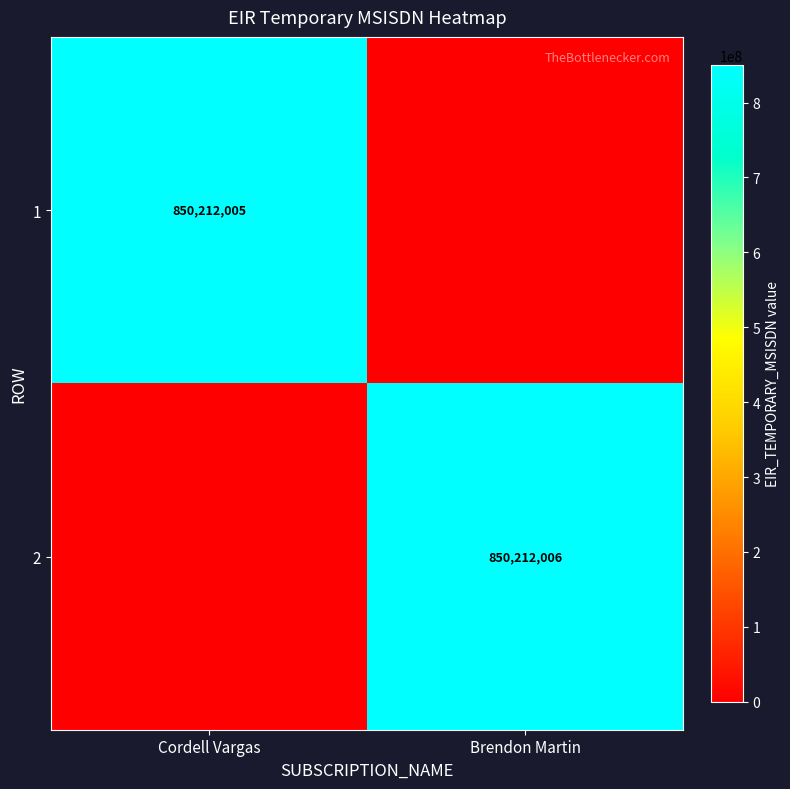

The value of 1 at Cordell Vargas is 850212005. True or false?

True